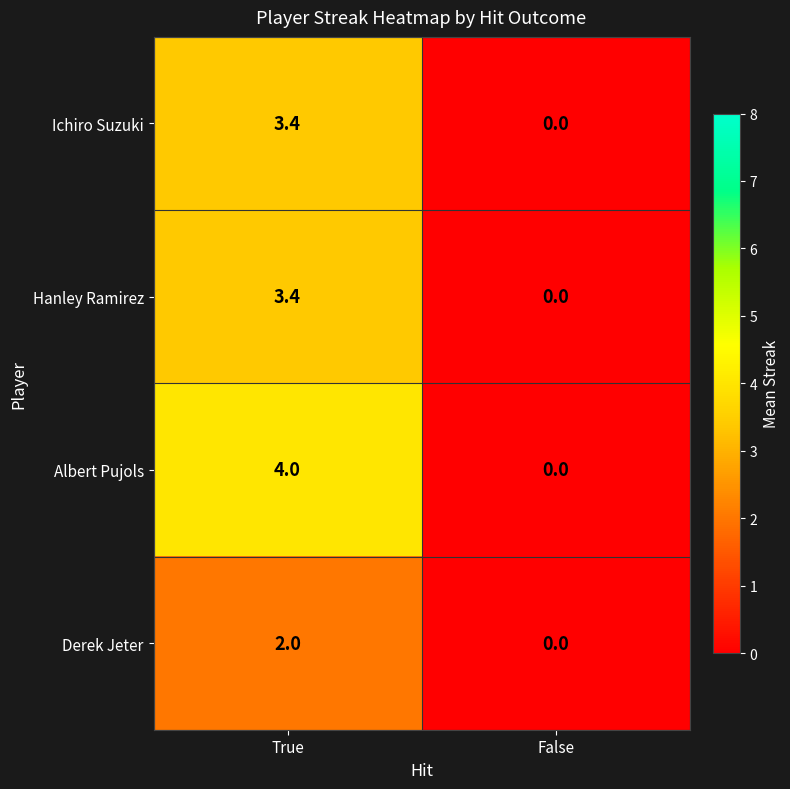

What is the spread (max minus min) of values at True?

2.0